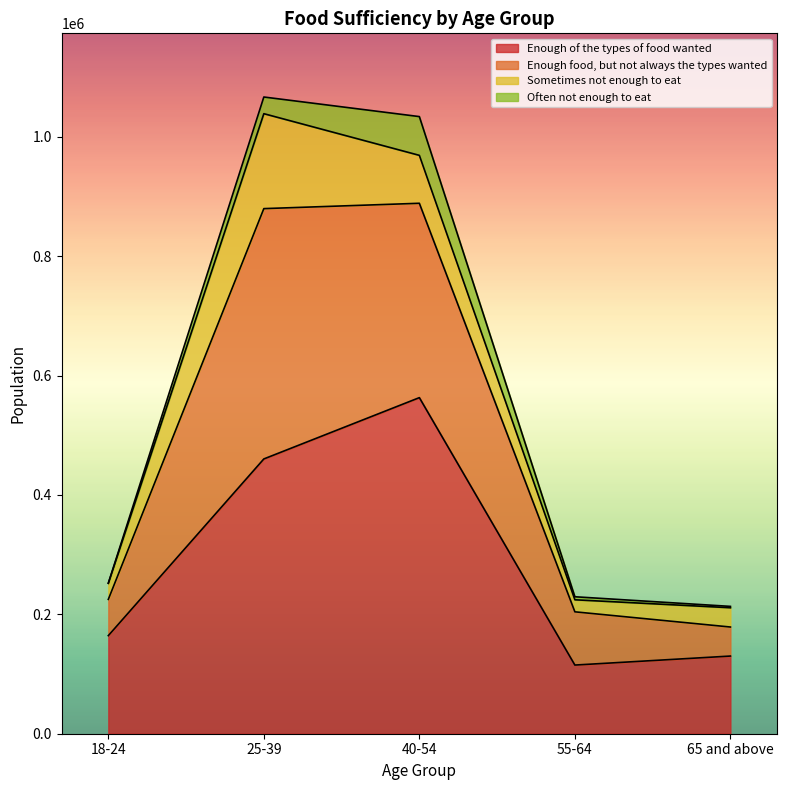

The value of Enough of the types of food wanted at 25-39 is 269985. True or false?

False